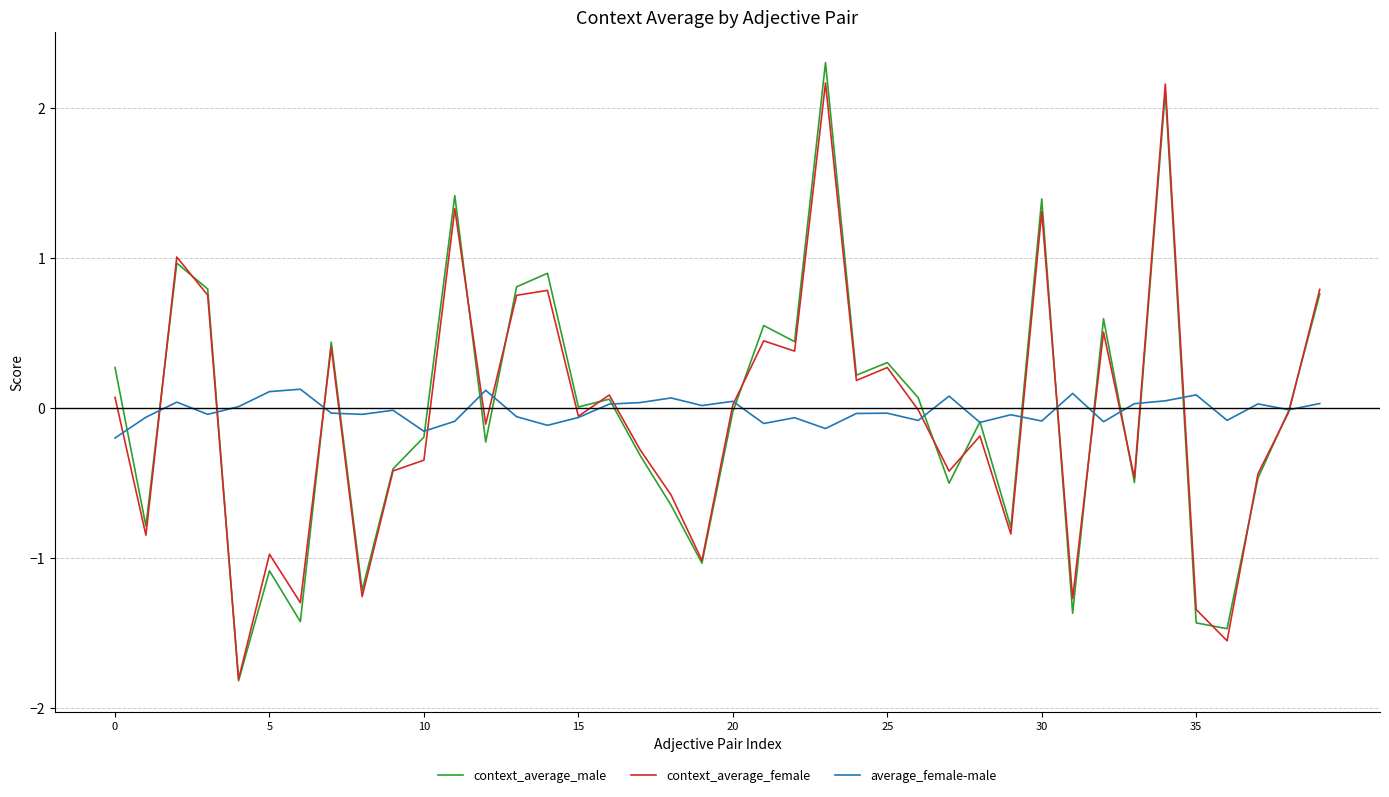

After their last crossing, which series has the higher values: context_average_female or average_female-male?

context_average_female